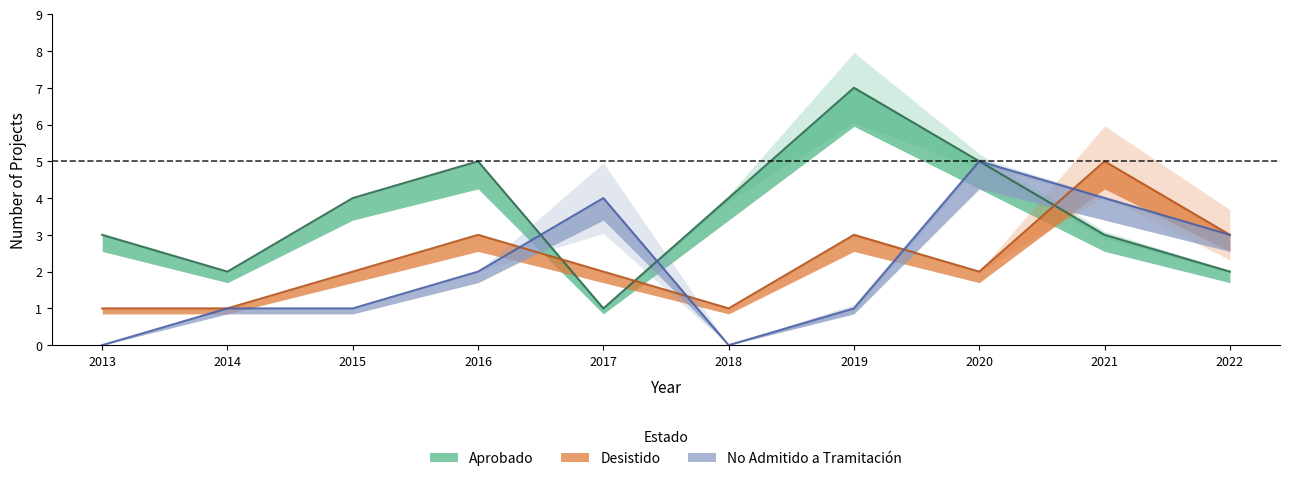

At which label is No Admitido a Tramitación closest to 2?

2016